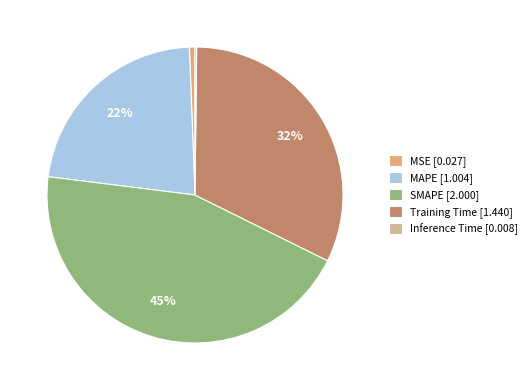

Do Inference Time and MAPE together represent more than half of the pie?

No